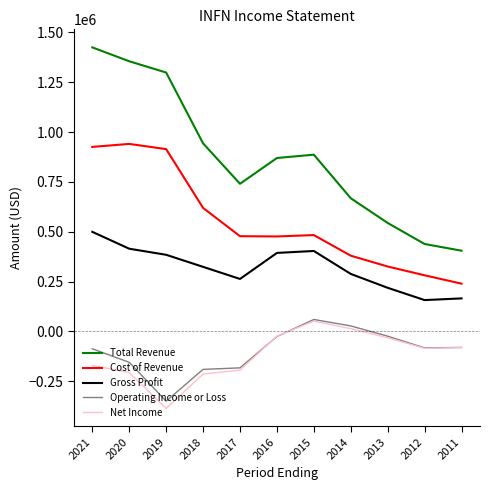

What is the minimum value shown in the chart?

-386600